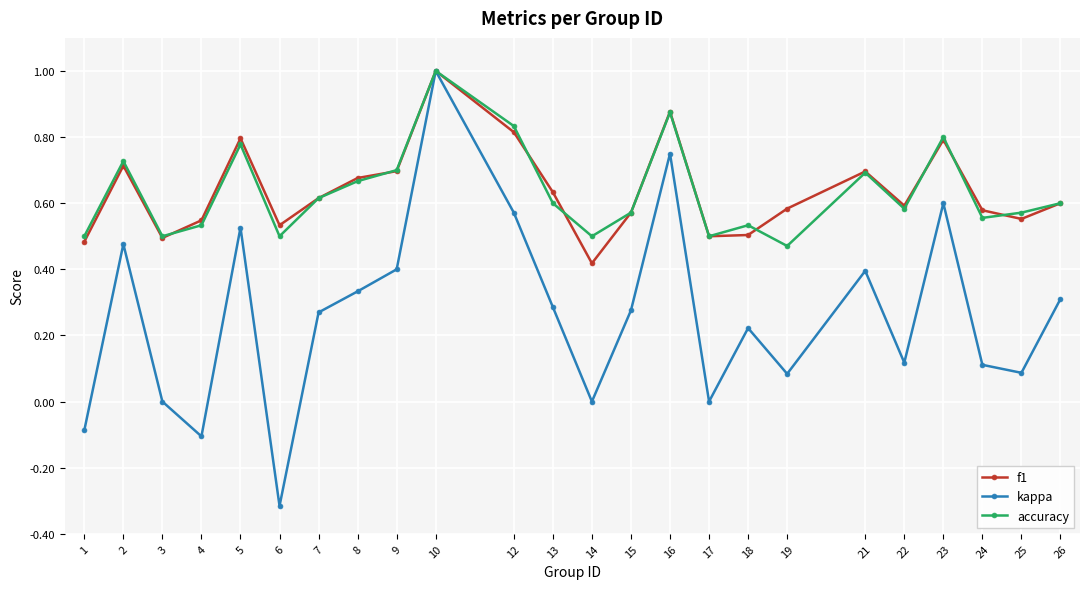

What is the sum of the f1 values at 22 and 23?

1.4